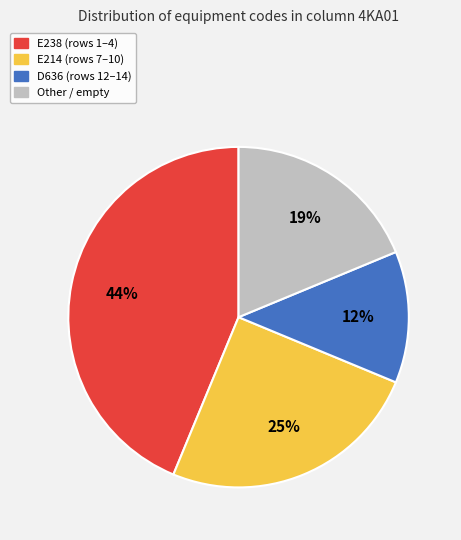

Combined, do E238 and D636 account for over 50%?

Yes